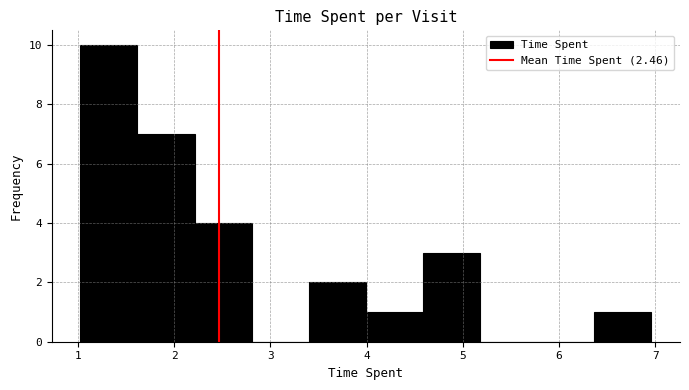

How tall is the bar that spans 4.0 to 4.6 on the x-axis? Neither the bar edges nor the heights are printed on the chart, so give them approximately, as read against the axes.

1